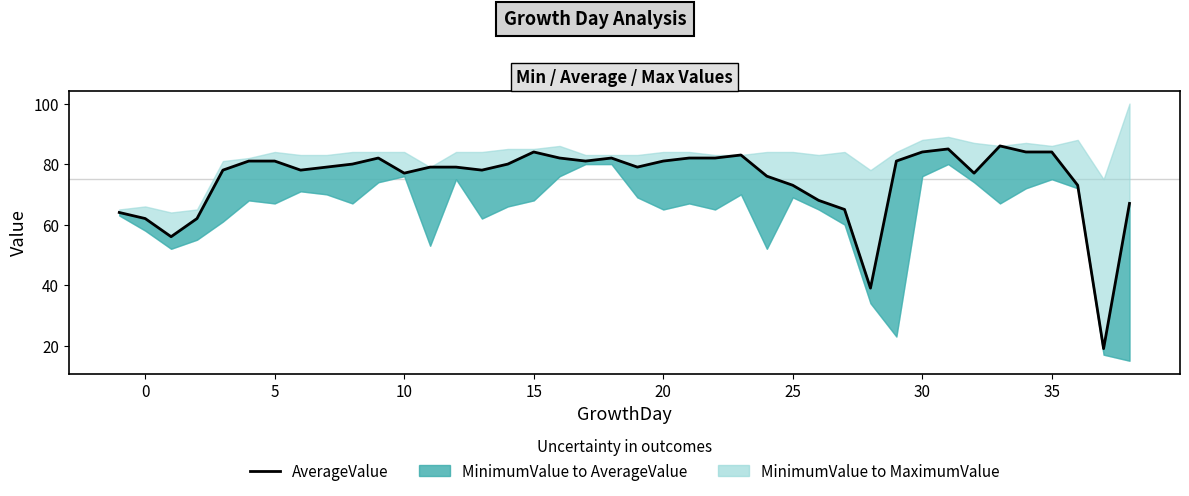

Does the chart have visible grid lines?

No